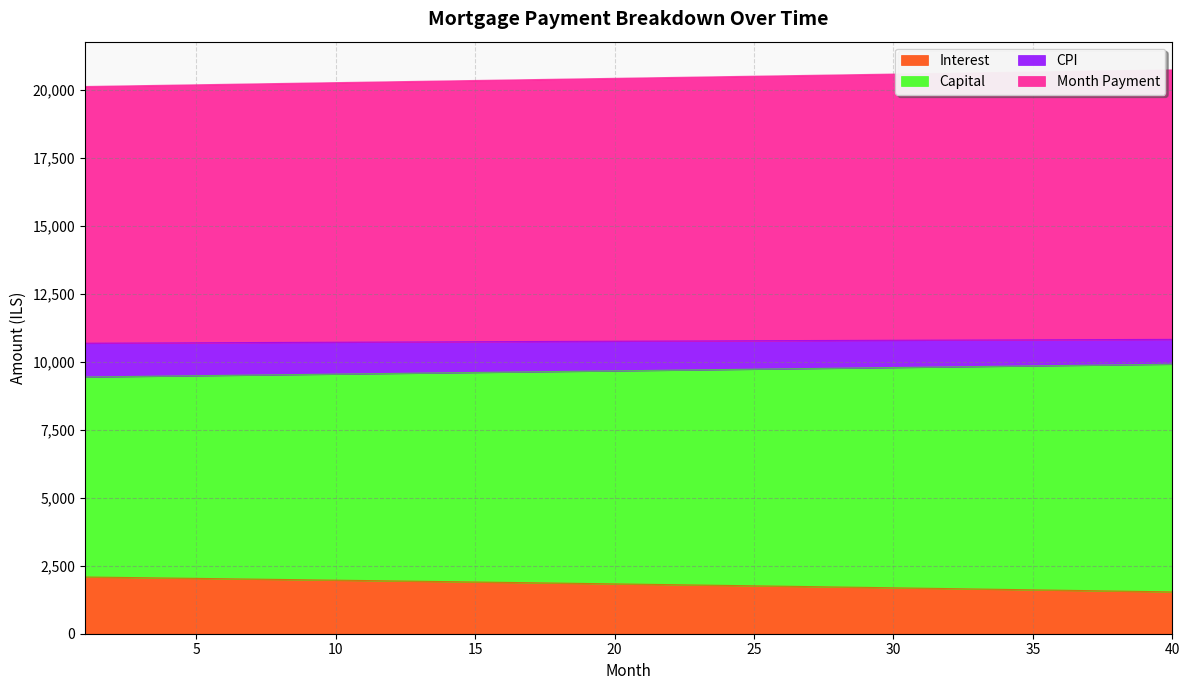

What is the lowest value of the Interest series?

1537.4